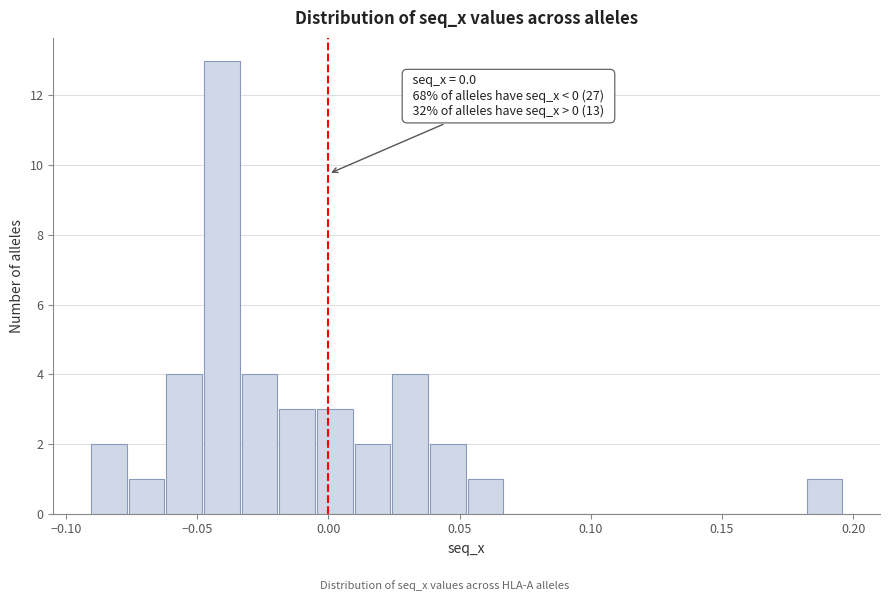

Around what value on the x-axis is the tallest bar? Give the approximate position of its centre, as read against the axis.

-0.040